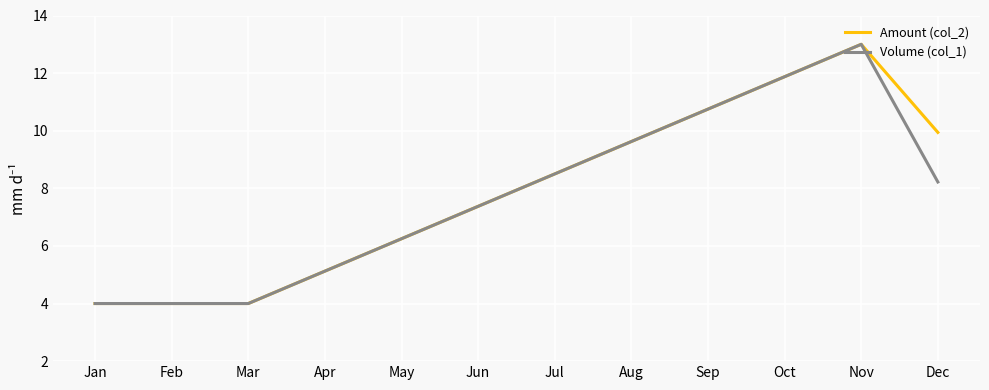

How many series are shown in this chart?

2